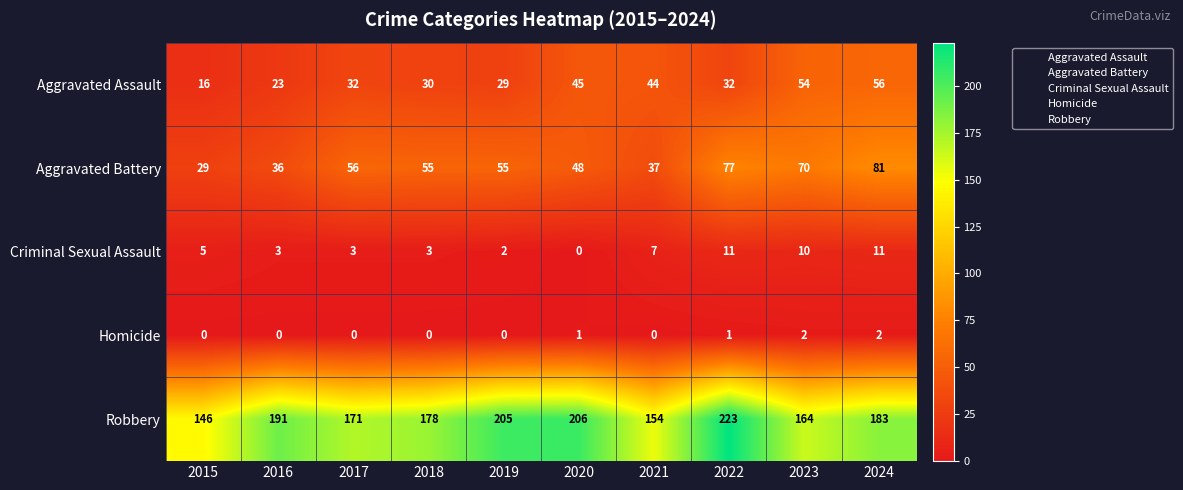

Which category has the highest value across all series?

2022